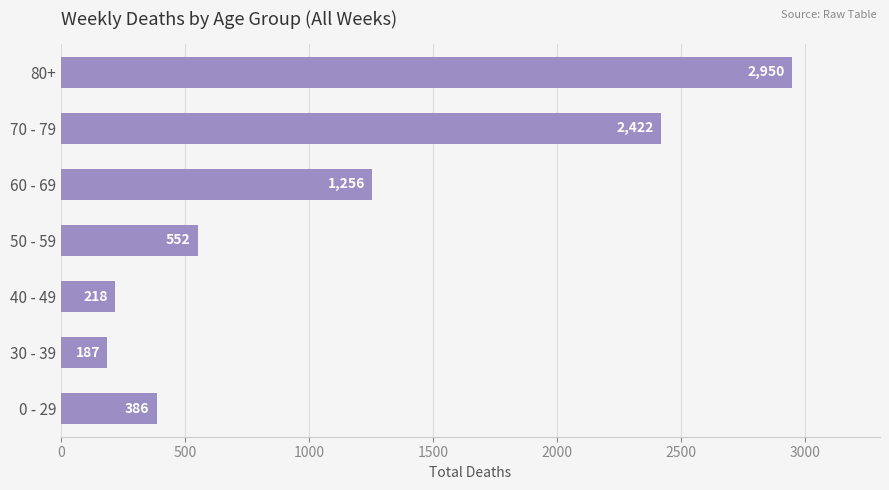

What is the average value?

1139